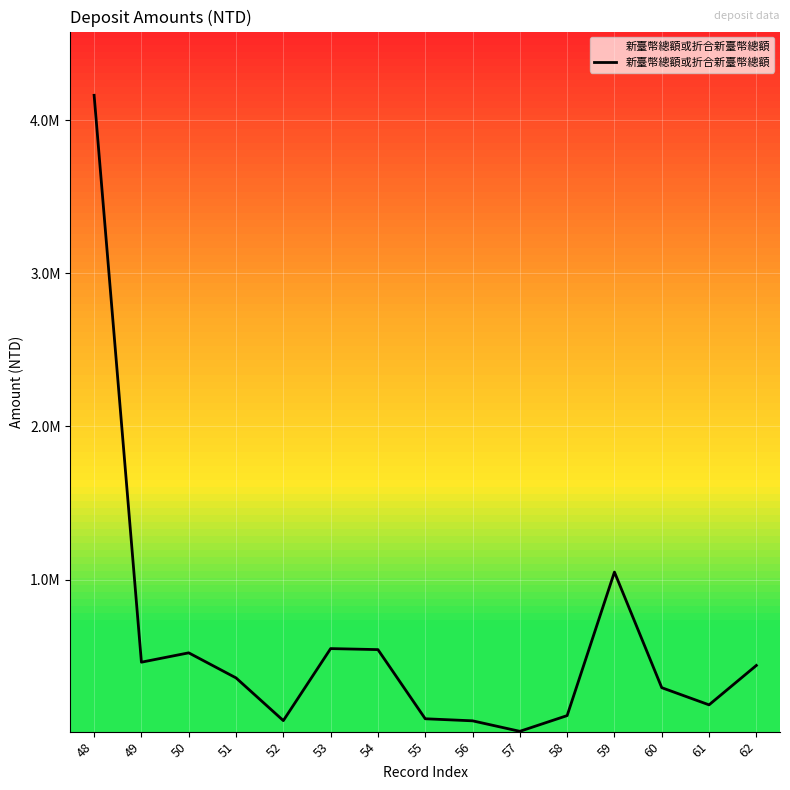

Is this an area chart (filled region under the line)?

Yes